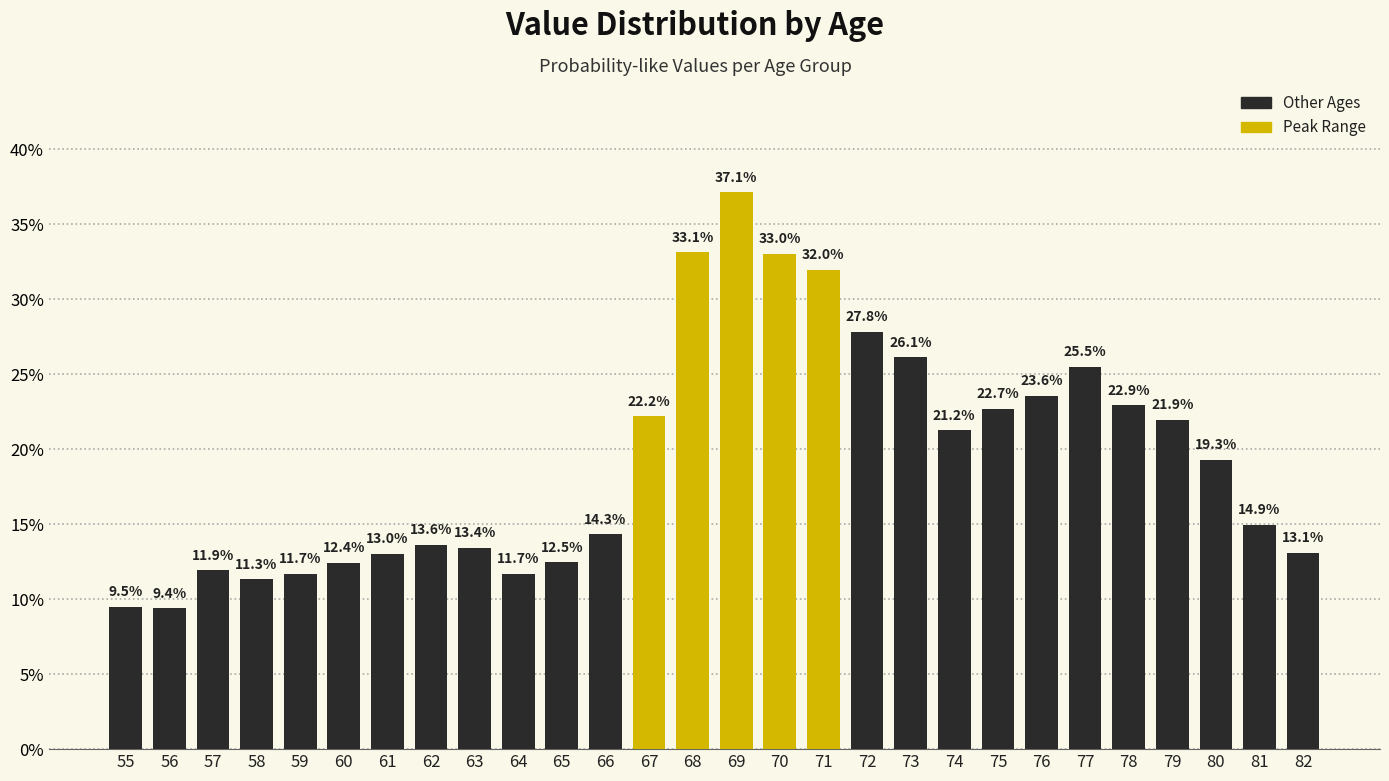

List the labels in order of value, smallest first.

56, 55, 58, 64, 59, 57, 60, 65, 61, 82, 63, 62, 66, 81, 80, 74, 79, 67, 75, 78, 76, 77, 73, 72, 71, 70, 68, 69